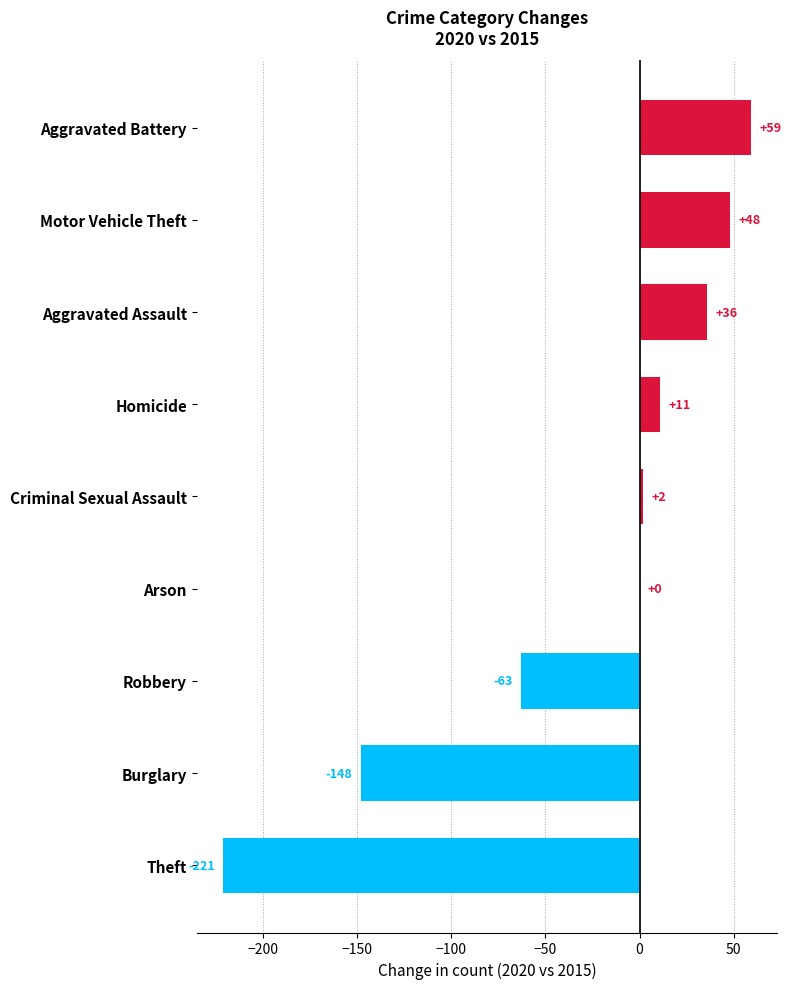

At which category does the chart reach its peak across all series?

Aggravated Battery